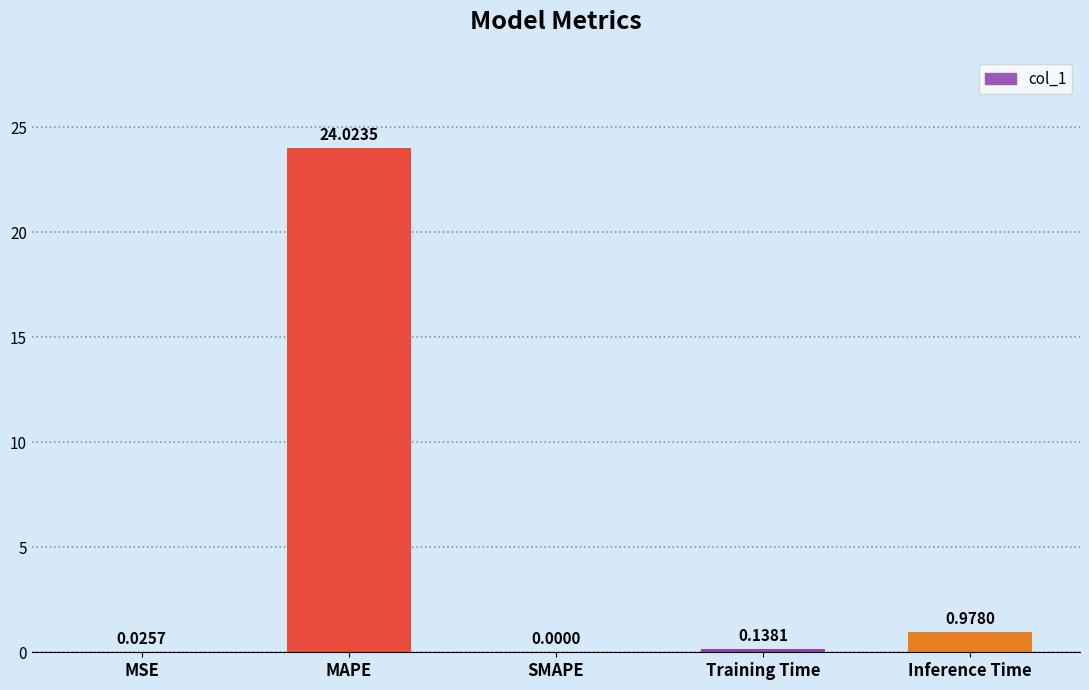

At which label is the value closest to 12?

Inference Time